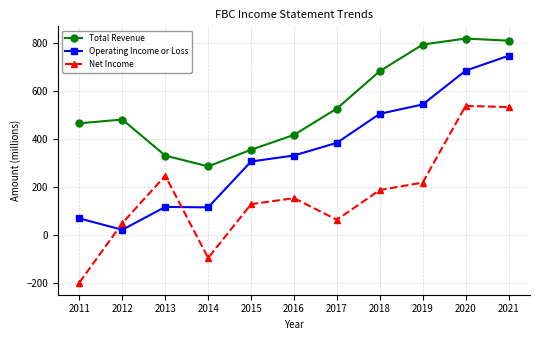

Rank the series by their average value, from lowest to highest.

Net Income, Operating Income or Loss, Total Revenue